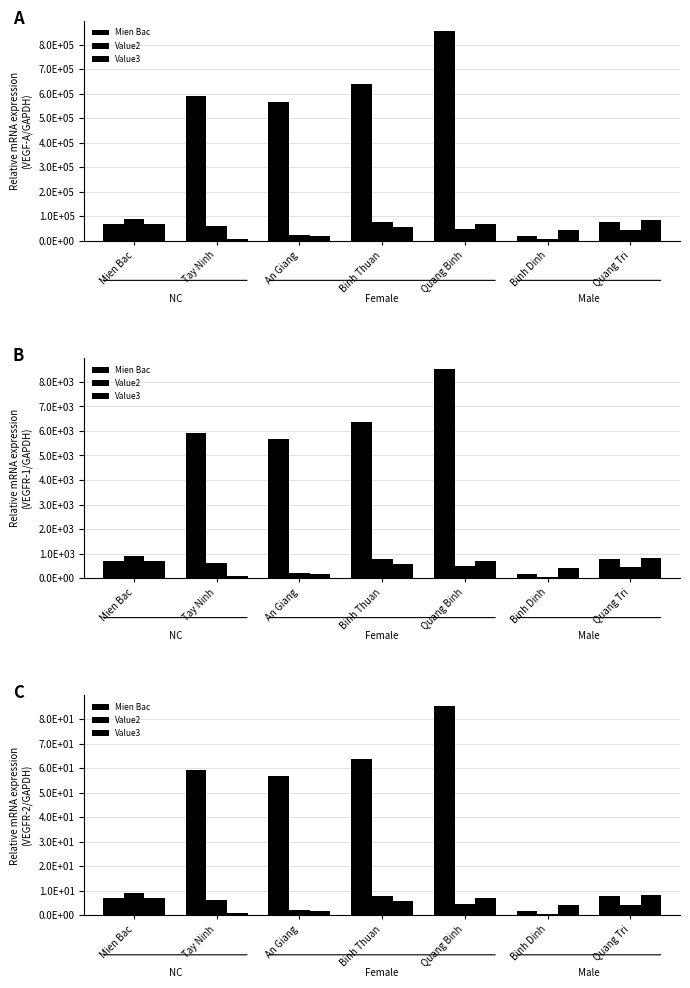

At which category is the sum across all series the highest?

Quang Binh